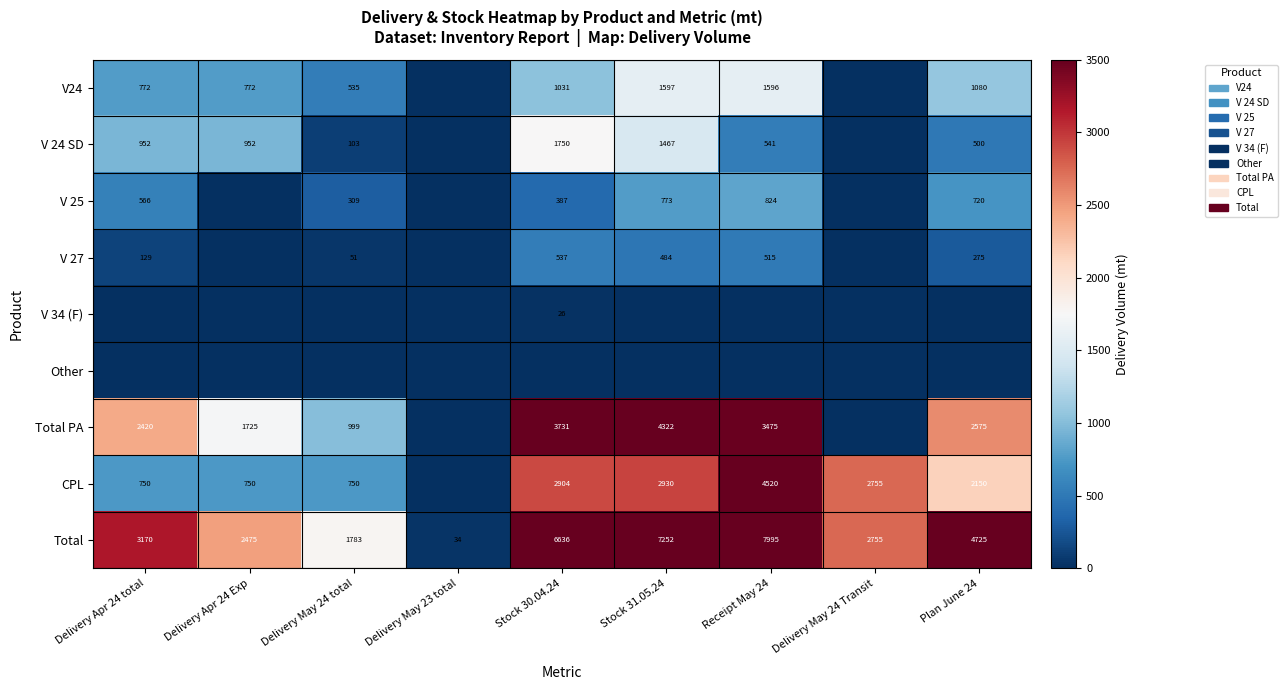

Is the value of CPL at Plan June 24 greater than the value of V24 at Delivery May 24 total?

Yes